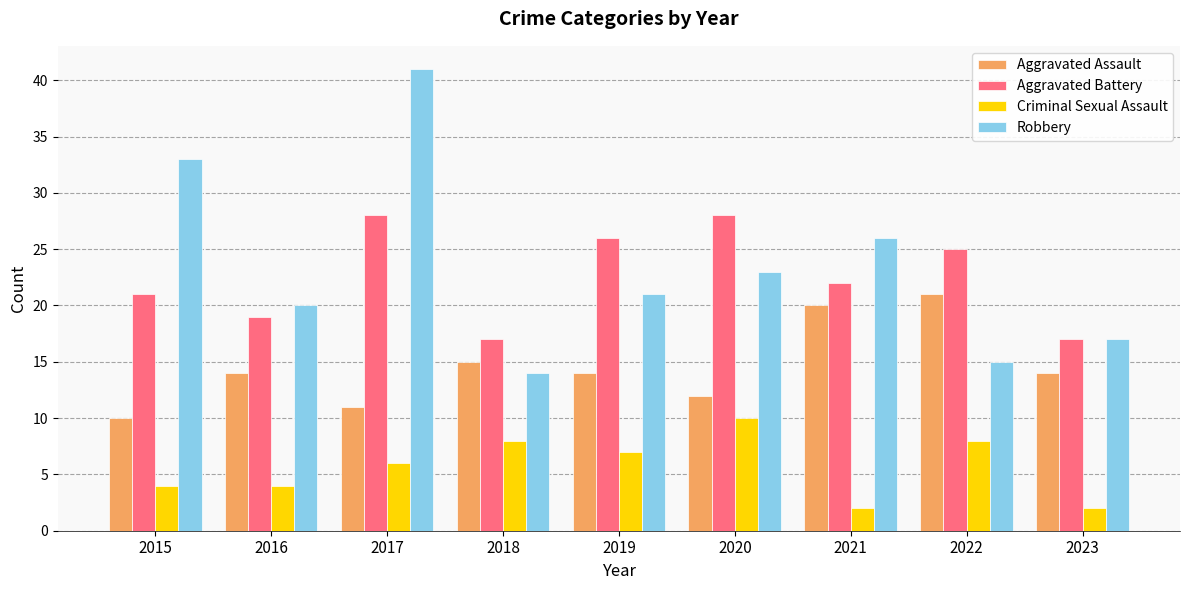

Is it true that Aggravated Battery equals 25 at 2022?

True